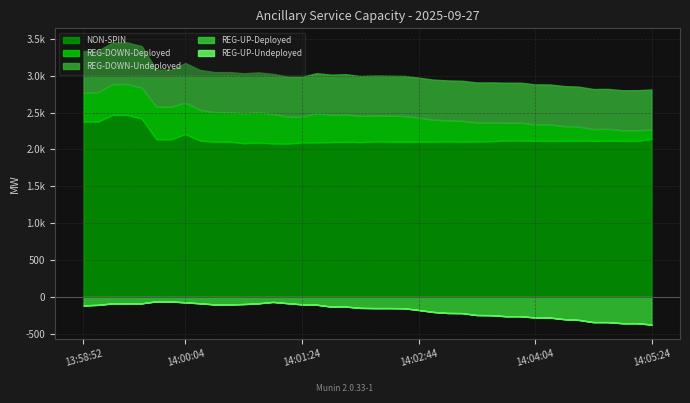

Which has a higher value, 14:02:04 or 14:04:24?

14:02:04